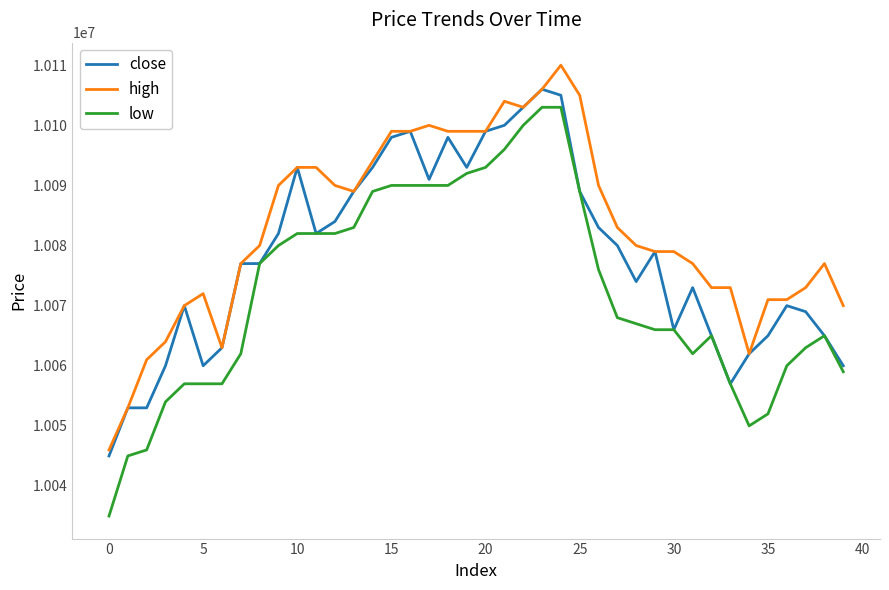

What are all the series names shown in the legend?

close, high, low